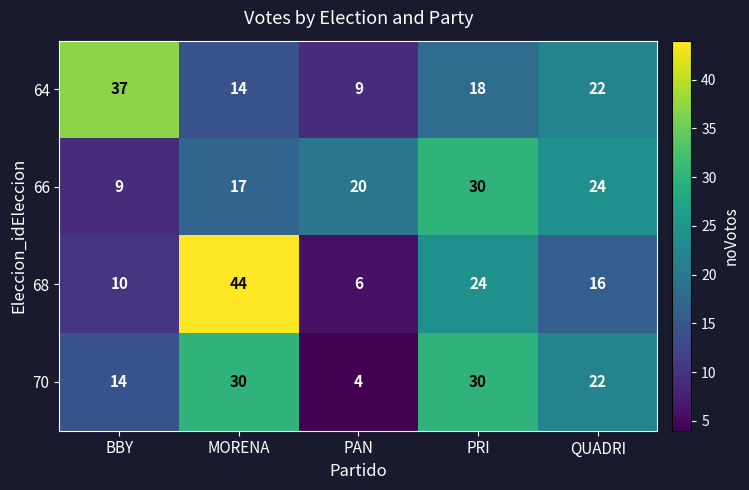

Reading left to right, list all the values displayed in this chart.

64: 37	14	9	18	22
66: 9	17	20	30	24
68: 10	44	6	24	16
70: 14	30	4	30	22